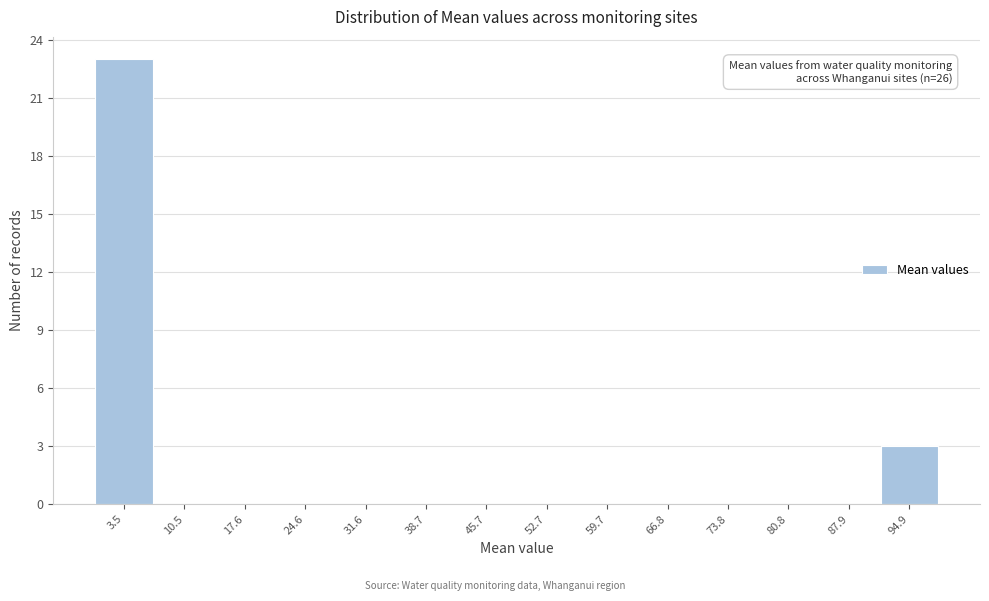

Over which range of the x-axis is the bar tallest?

0 to 7